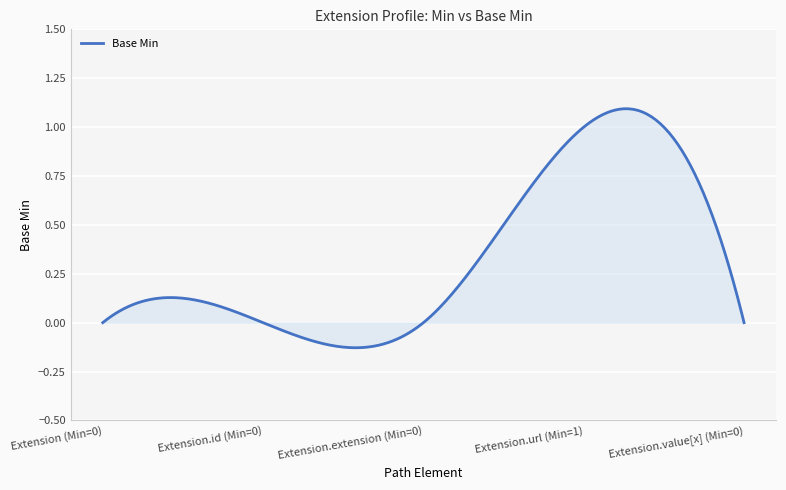

What is the difference between the maximum and minimum values?

1.2